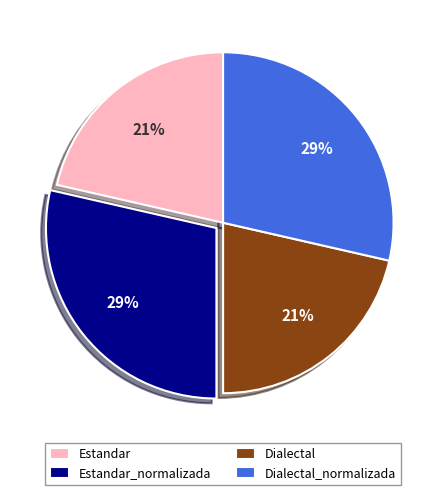

To the nearest percent, what percentage of the pie is Estandar?

21%